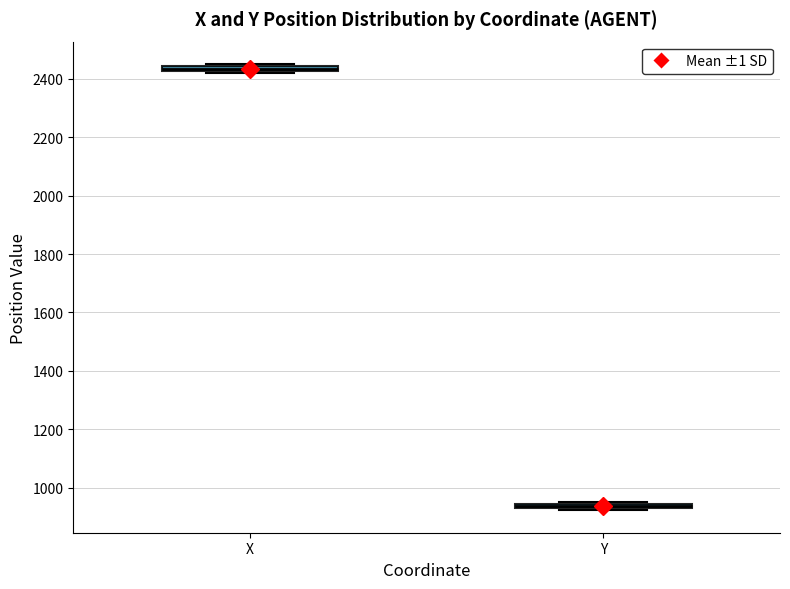

Where is the lower edge of the box for X on the y-axis? The values are not printed on the chart, so give them approximately, as read against the axis.

2420